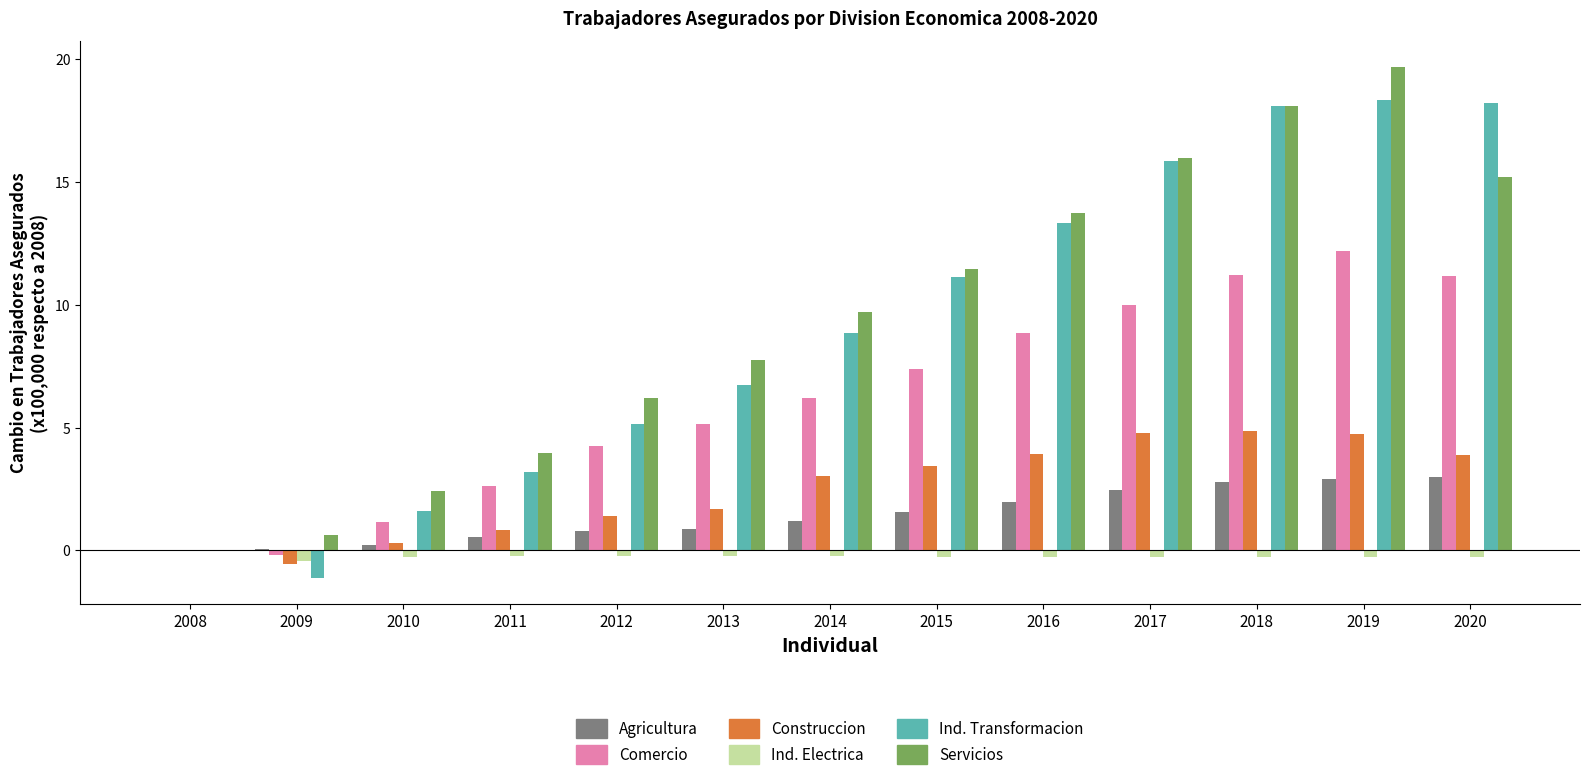

Which series changed the most between 2009 and 2013?

Ind. Transformacion